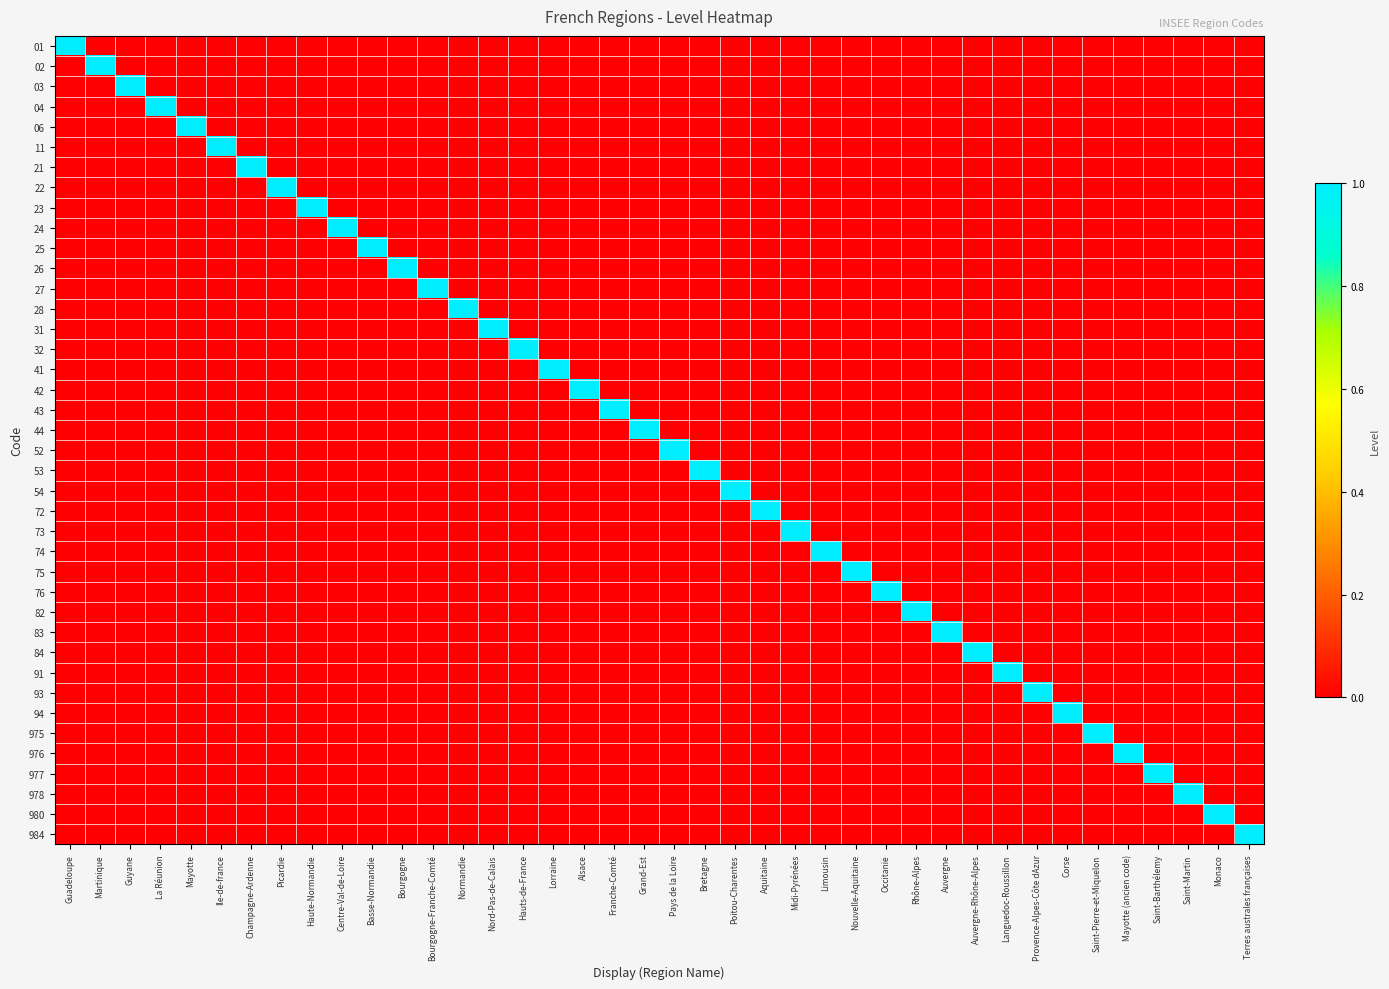

Count the number of categories in the chart.

40